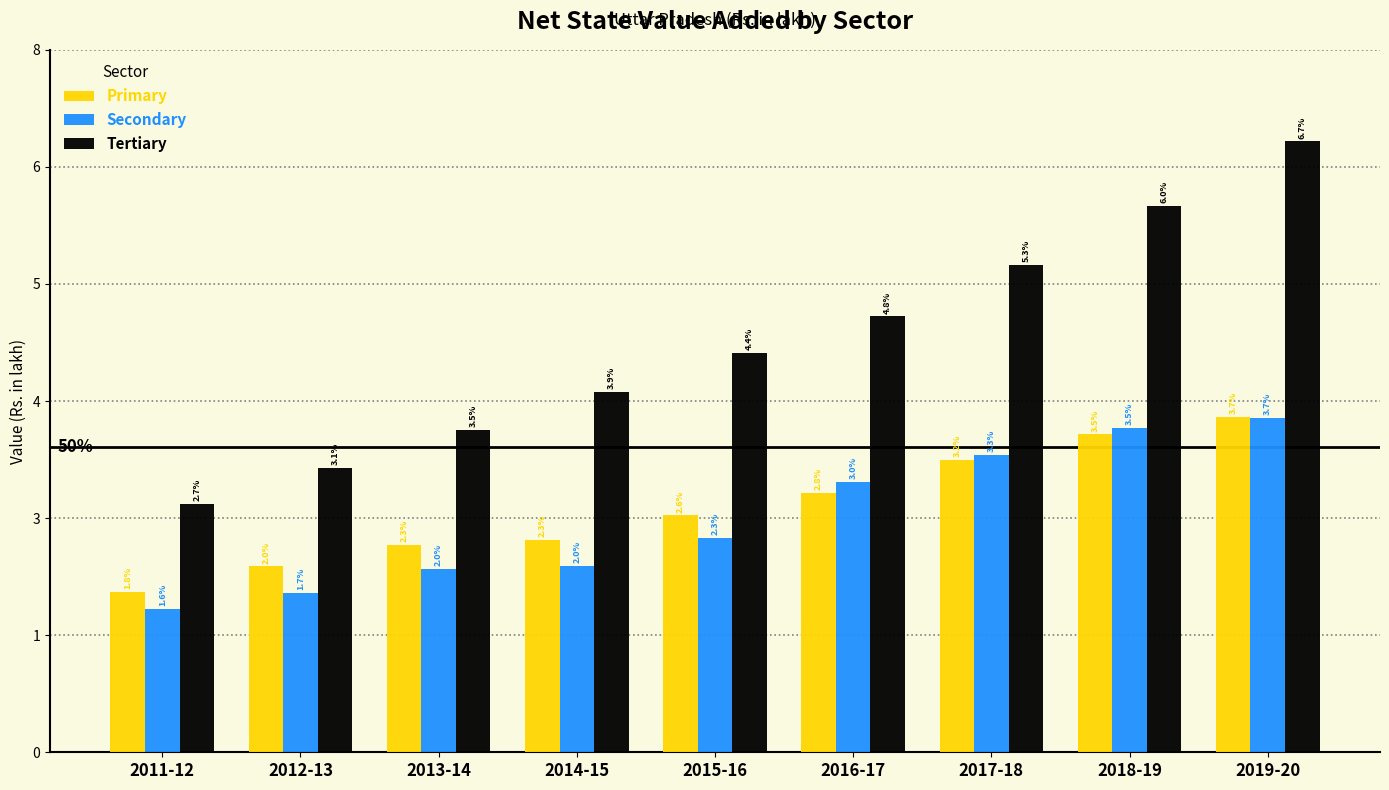

What is the average value of the Primary series?

26794174